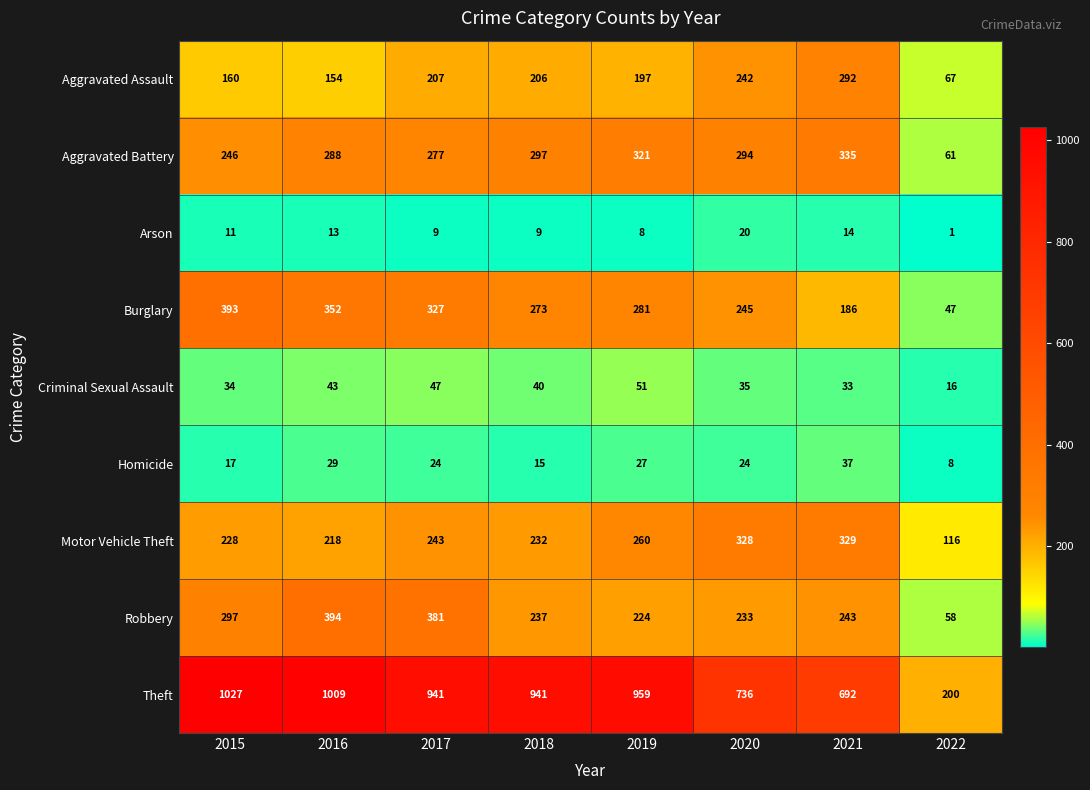

The Homicide series shows 52 at 2021. True or false?

False